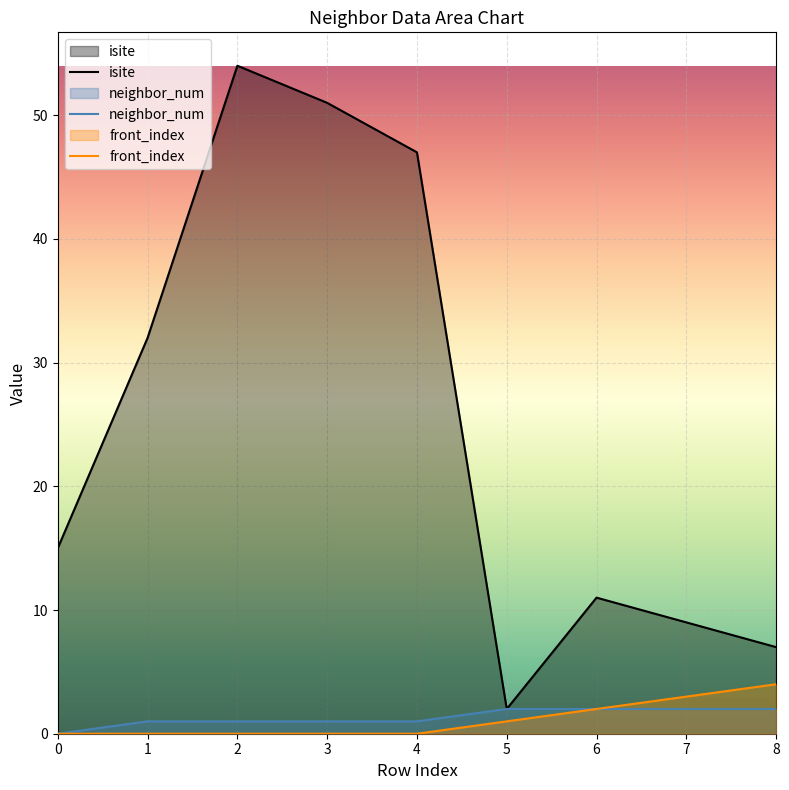

Where is front_index nearest to the value 2?

6